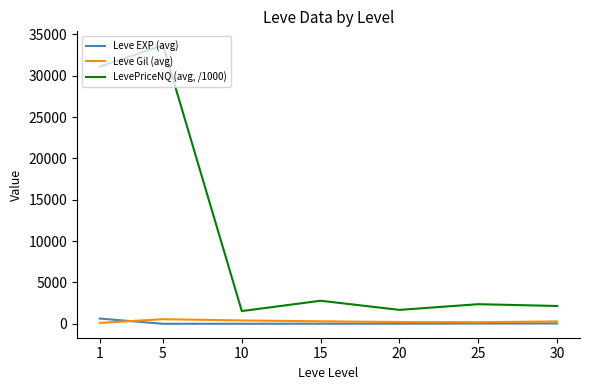

List the series in order of their peak value, lowest first.

Leve Gil (avg), Leve EXP (avg), LevePriceNQ (avg, /1000)